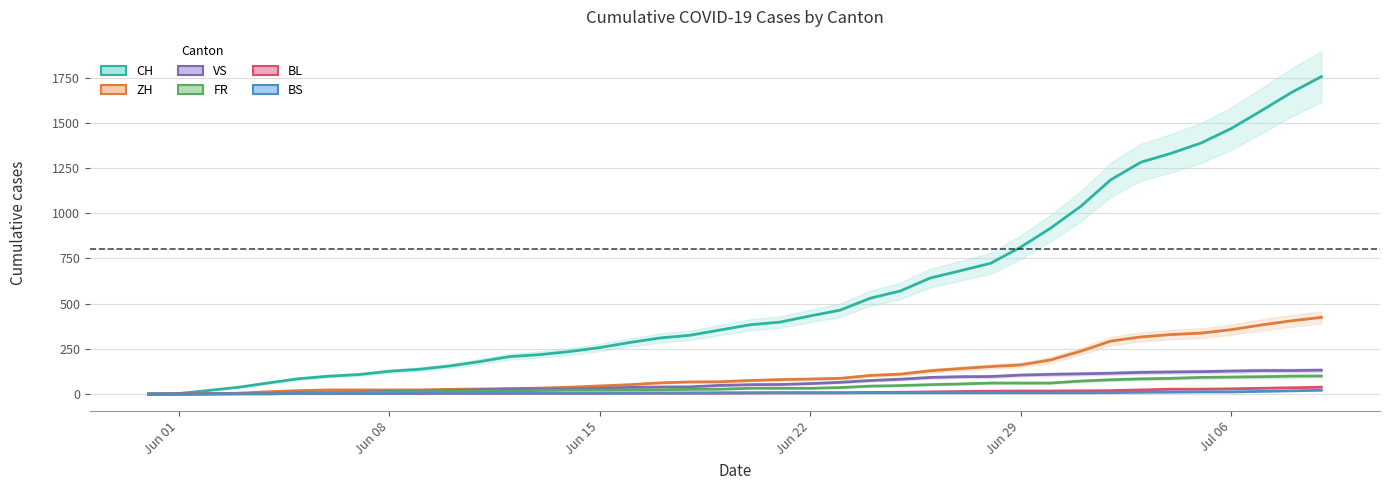

The value of VS at 32 is 199. True or false?

False